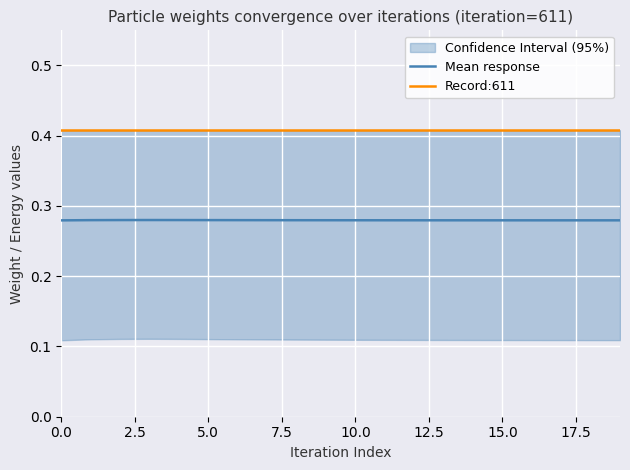

Which series has the largest total across all categories?

Record:611